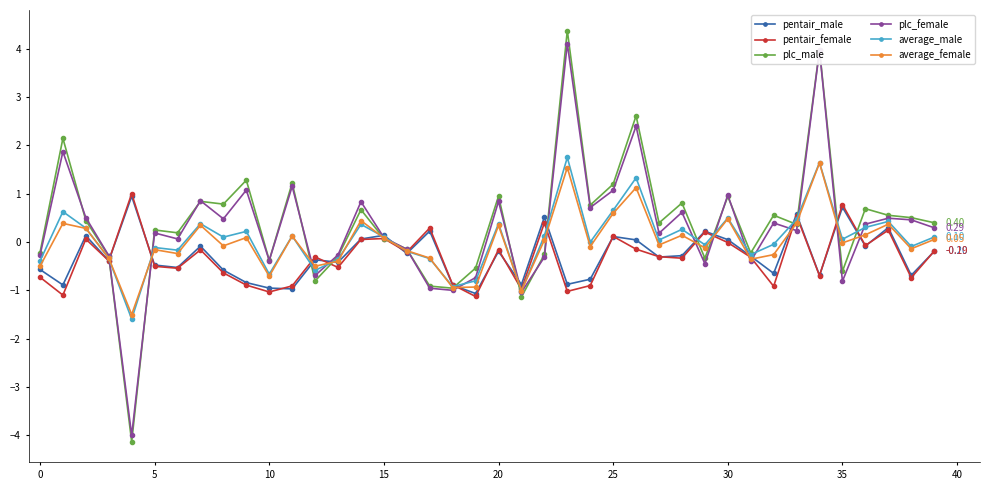

How many interior local peaks does the plc_female series have?

14